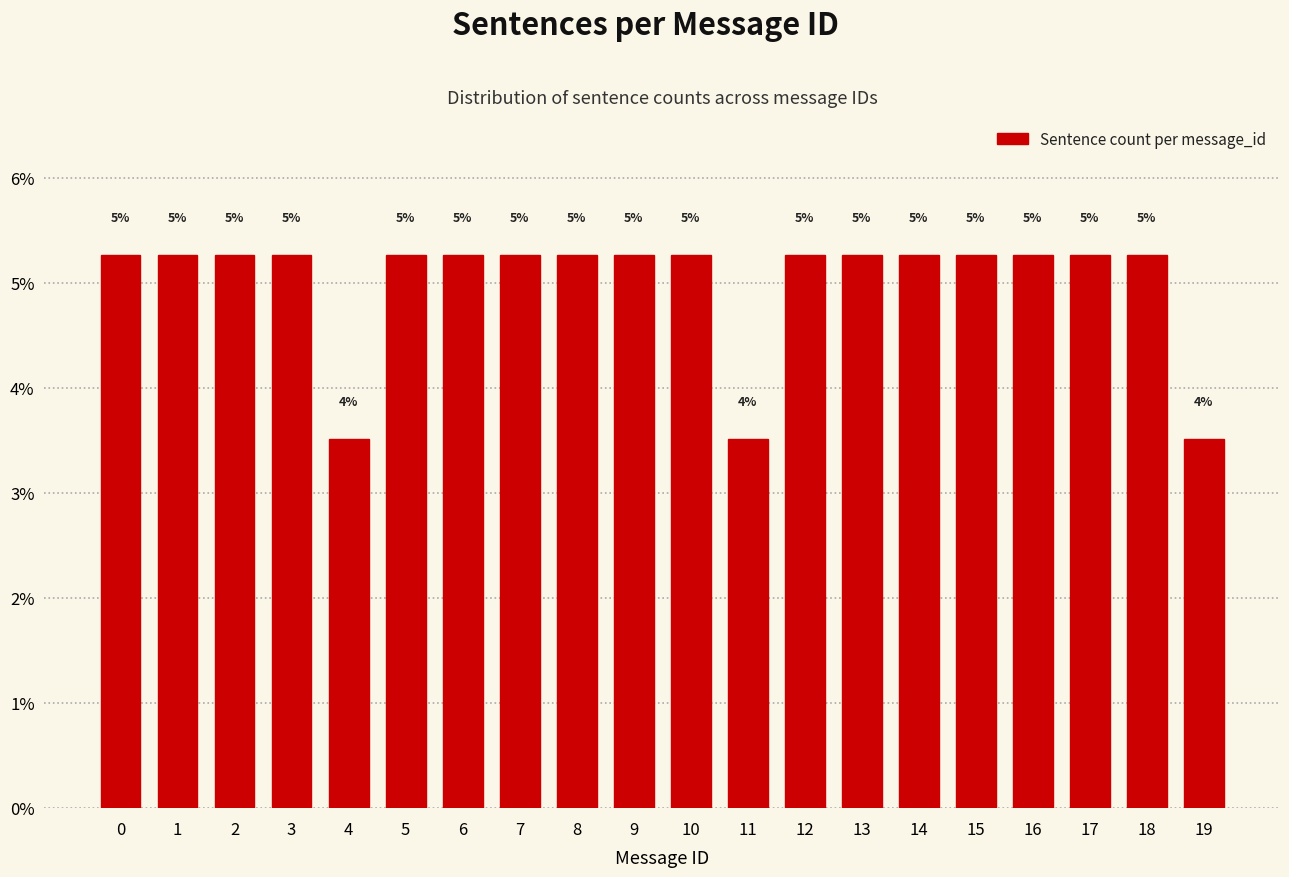

How many bars are there in total?

20